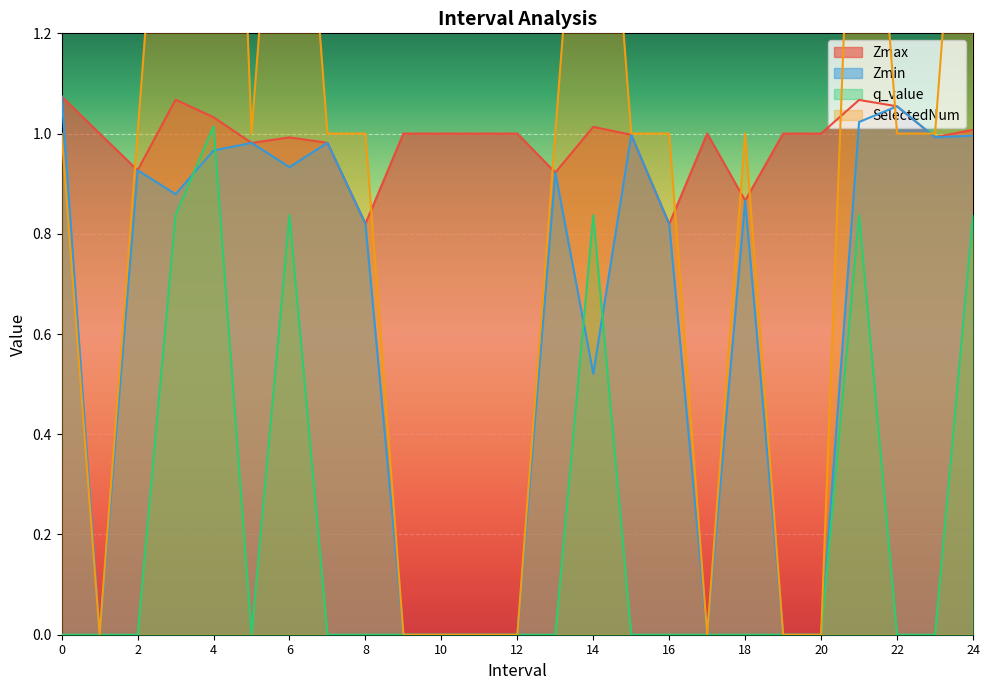

Is it true that SelectedNum equals 1.1 at 11?

False